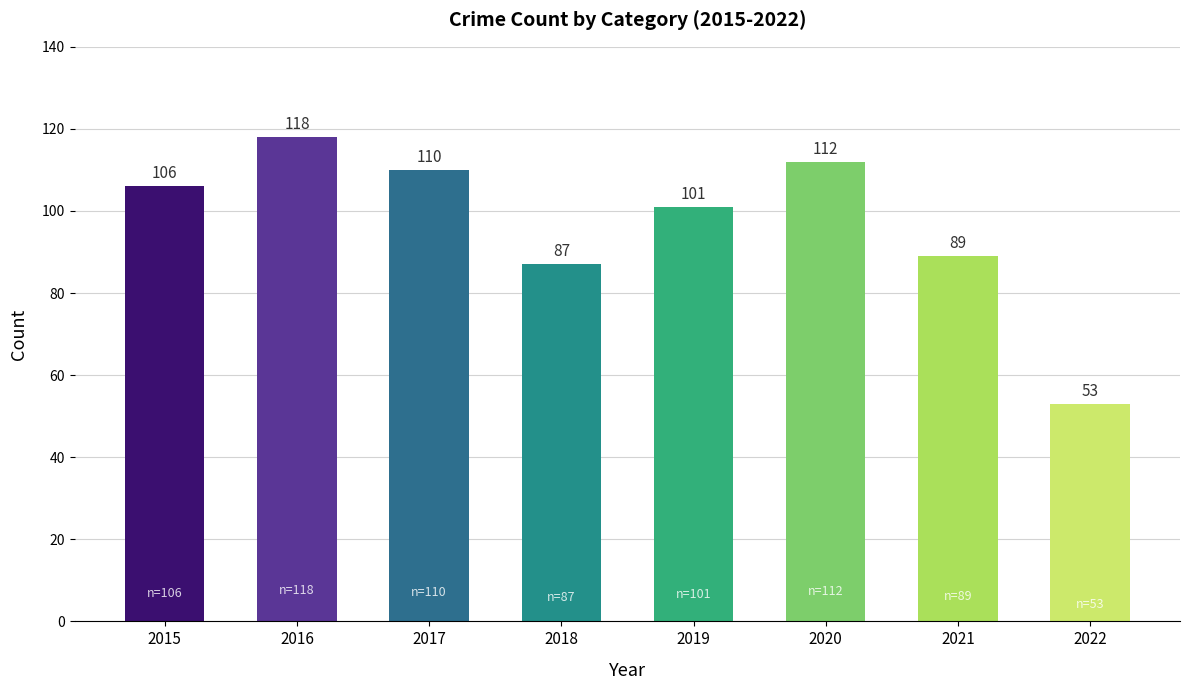

How many series are shown in this chart?

1